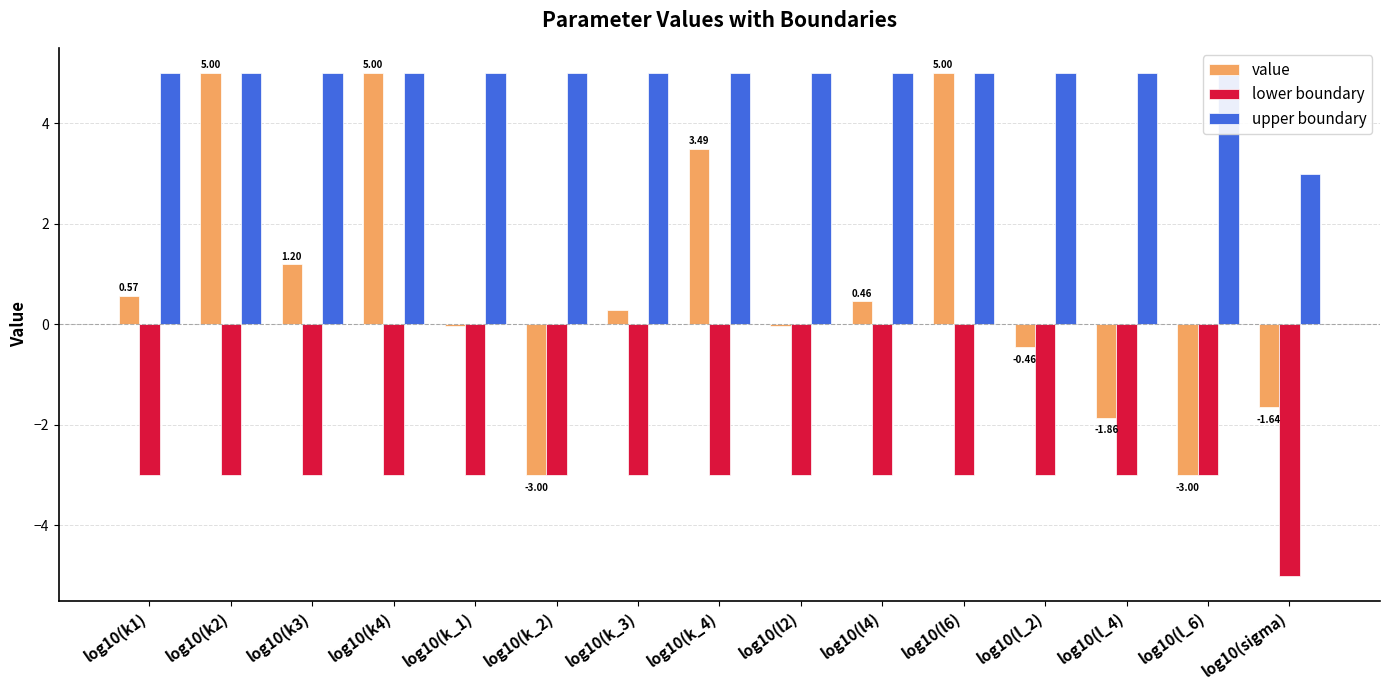

Which category has the highest value in the upper boundary series?

log10(k1)